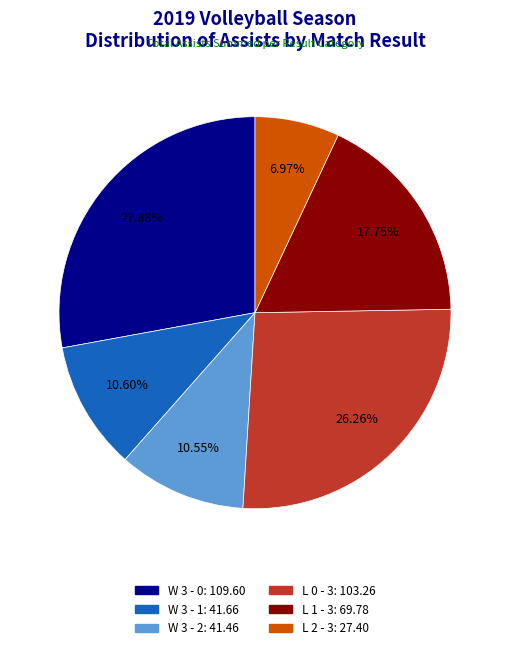

Is there any slice that represents more than half of the pie?

No